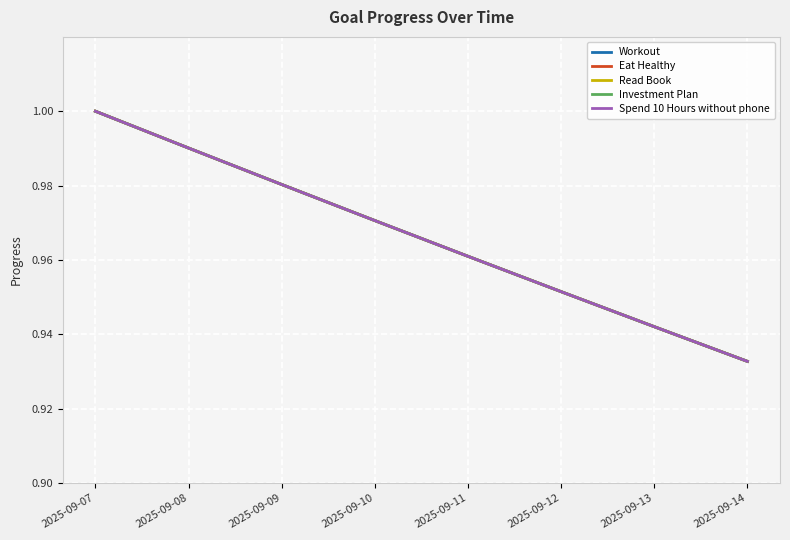

Does the chart have visible grid lines?

Yes